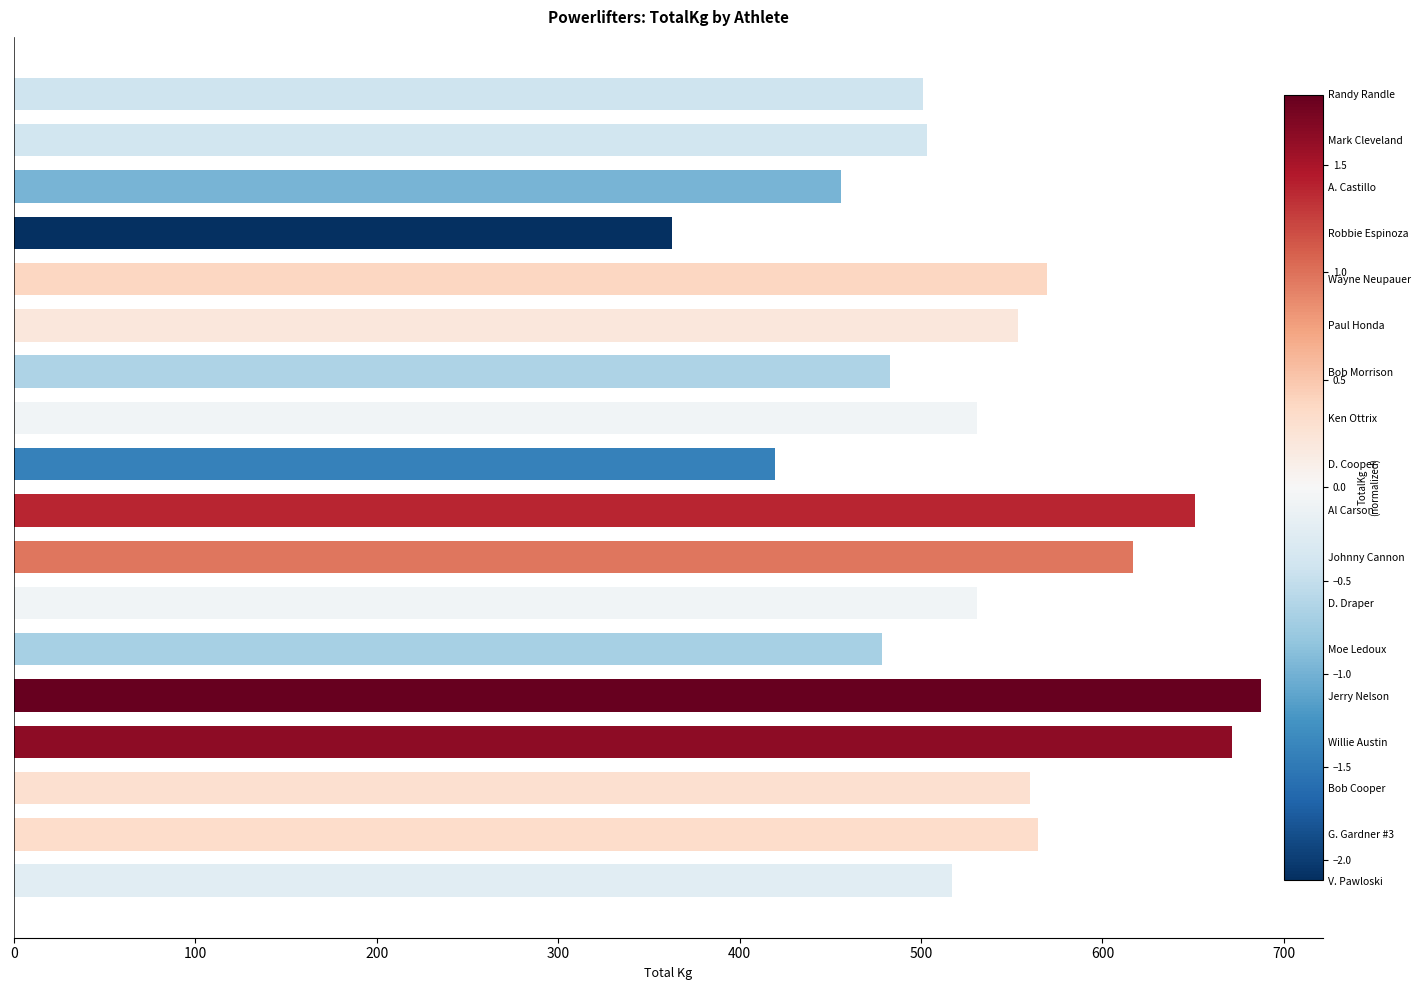

What is the sum of all values?

9657.0